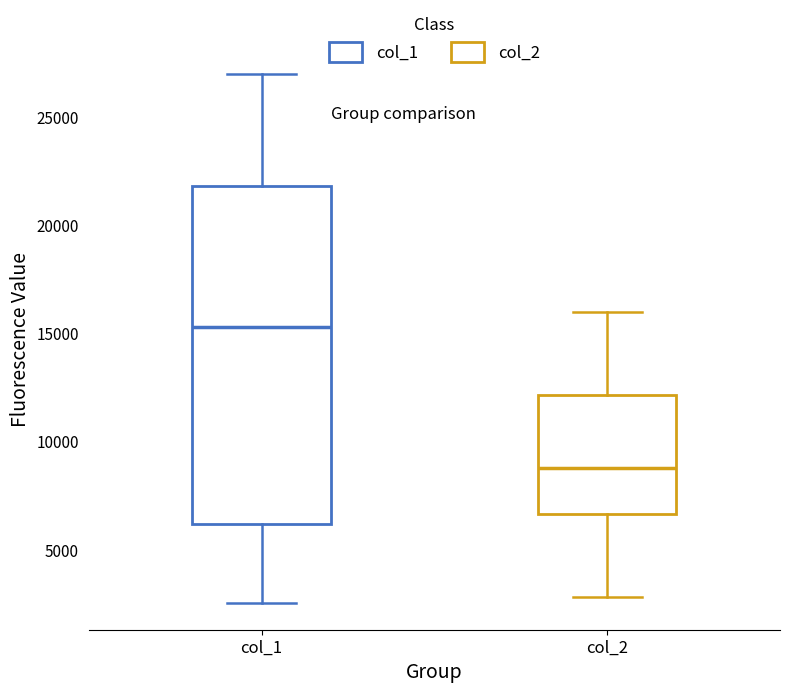

Reading left to right, transcribe this box plot: for each box, give where its median line is, the range the box spans, and where its two whiskers end, as read against the y-axis. The values are not printed on the chart, so give them approximately, as read against the axis.

col_1: median 15500, box 6000 to 22000, whiskers 2500 to 27000
col_2: median 9000, box 6500 to 12000, whiskers 3000 to 16000